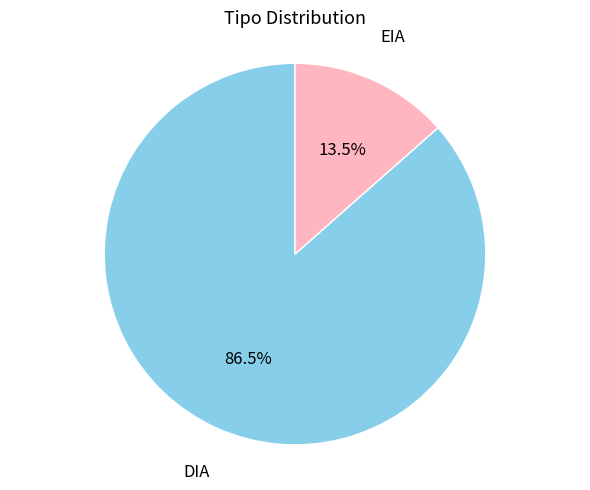

Is there any slice that represents more than half of the pie?

Yes